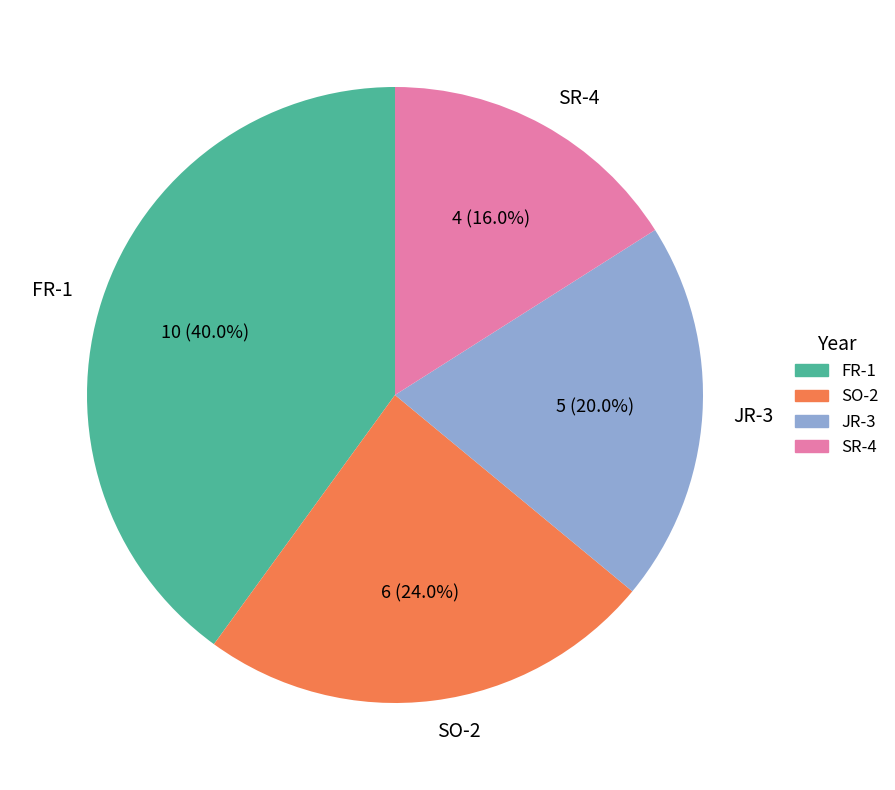

Approximately how many times larger is the value at FR-1 compared to JR-3?

2.0